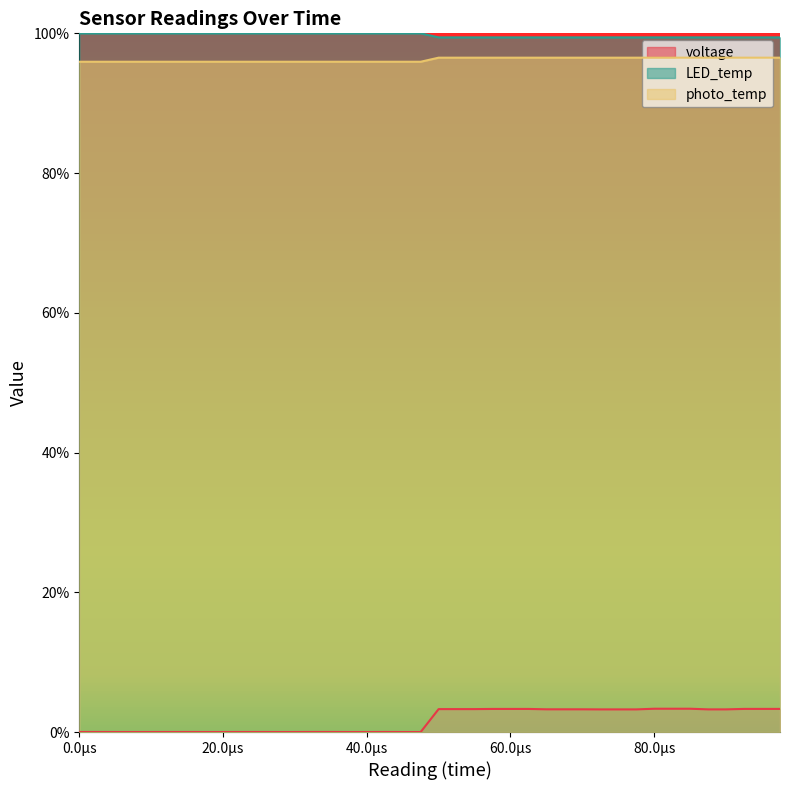

Rank the series by their maximum value, from highest to lowest.

LED_temp, photo_temp, voltage